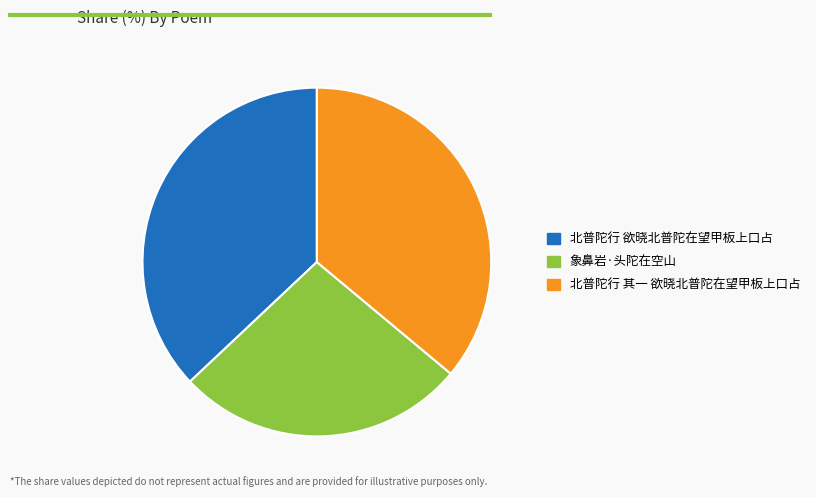

Rank the categories by value from highest to lowest.

北普陀行 欲晓北普陀在望甲板上口占, 北普陀行 其一 欲晓北普陀在望甲板上口占, 象鼻岩·头陀在空山